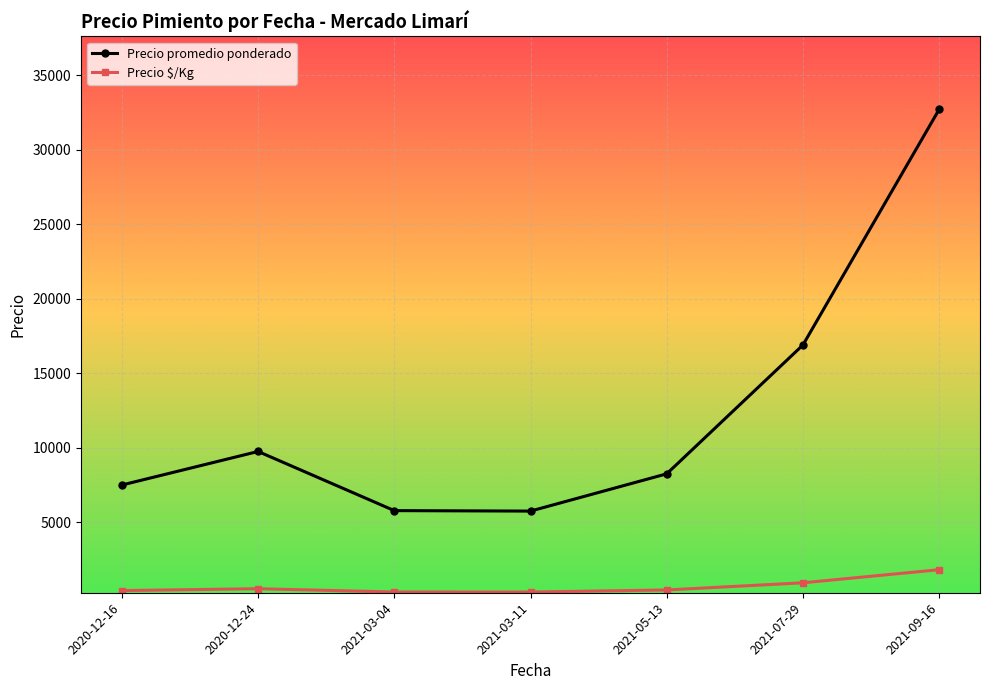

Which series has the largest total across all categories?

Precio promedio ponderado